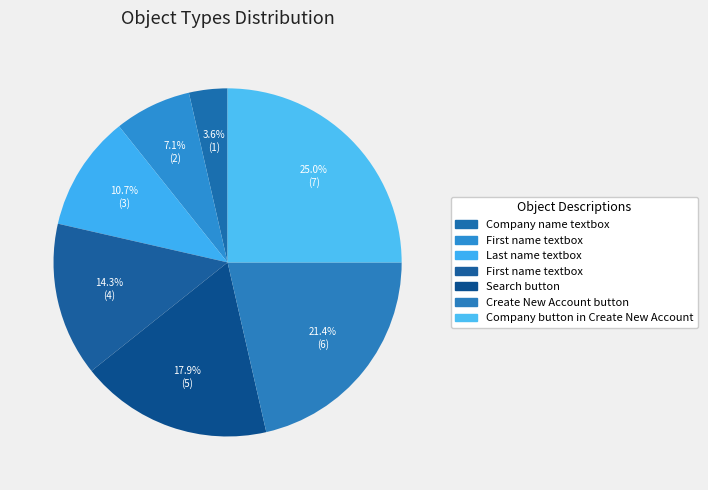

What is the smallest slice in the pie chart?

Company name textbox